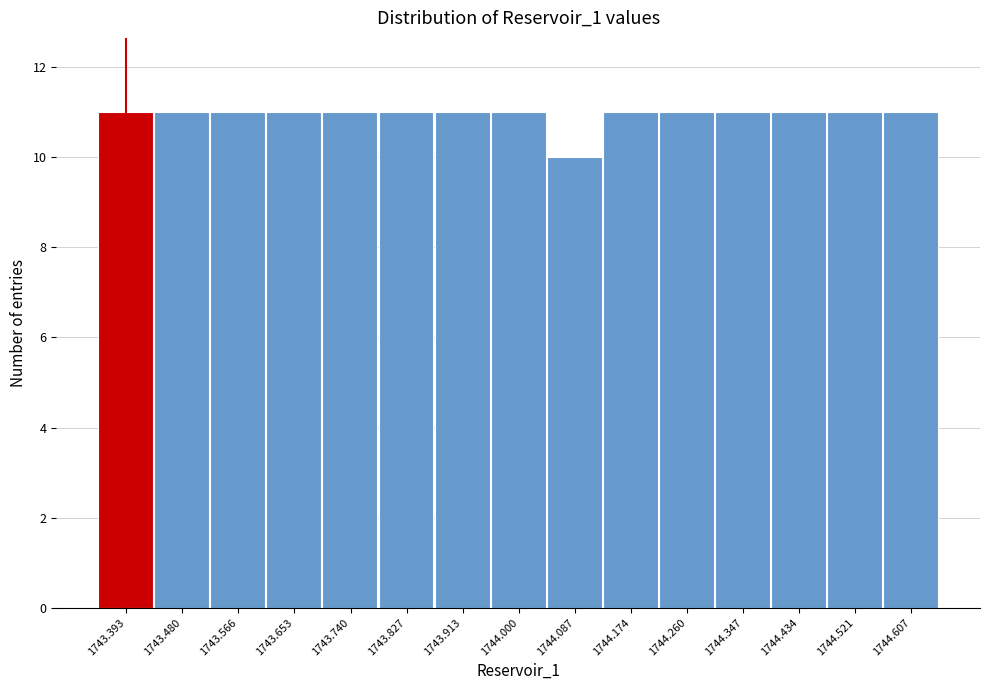

Reading right to left, what are all the values shown in this chart?

1744.607=11	1744.521=11	1744.434=11	1744.347=11	1744.260=11	1744.174=11	1744.087=10	1744.000=11	1743.913=11	1743.827=11	1743.740=11	1743.653=11	1743.566=11	1743.480=11	1743.393=11